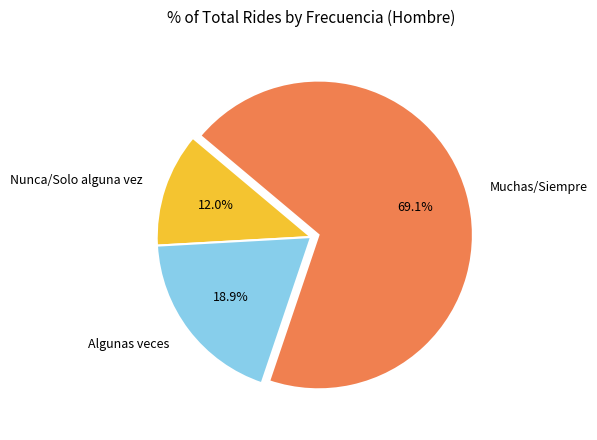

Between Muchas/Siempre and Algunas veces, which is larger?

Muchas/Siempre